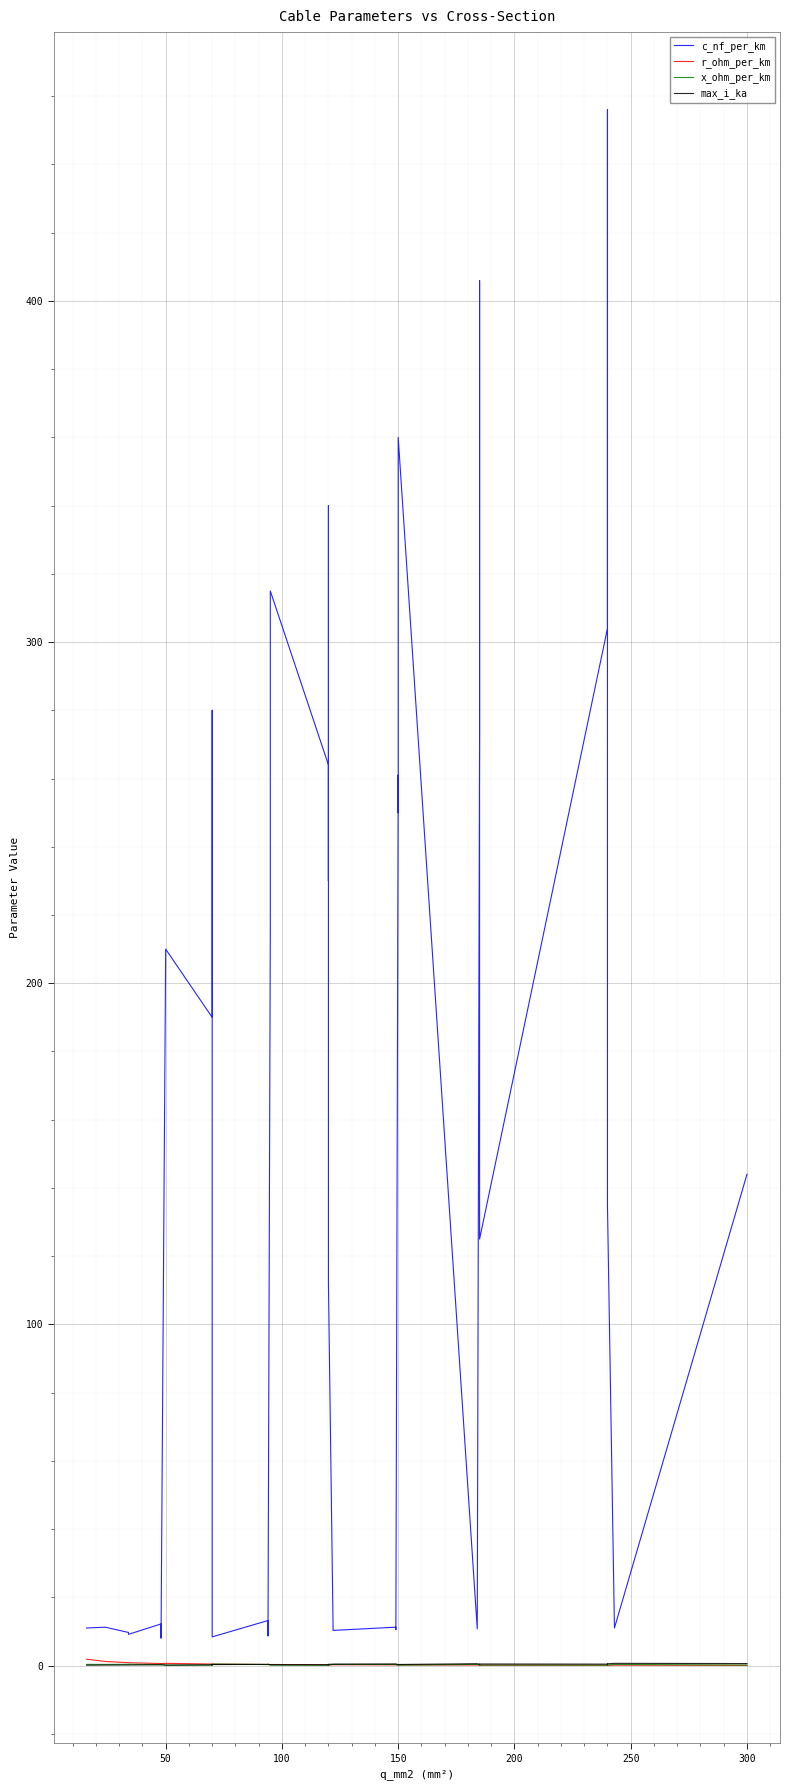

True or false: x_ohm_per_km has more than 2 interior local peaks.

True